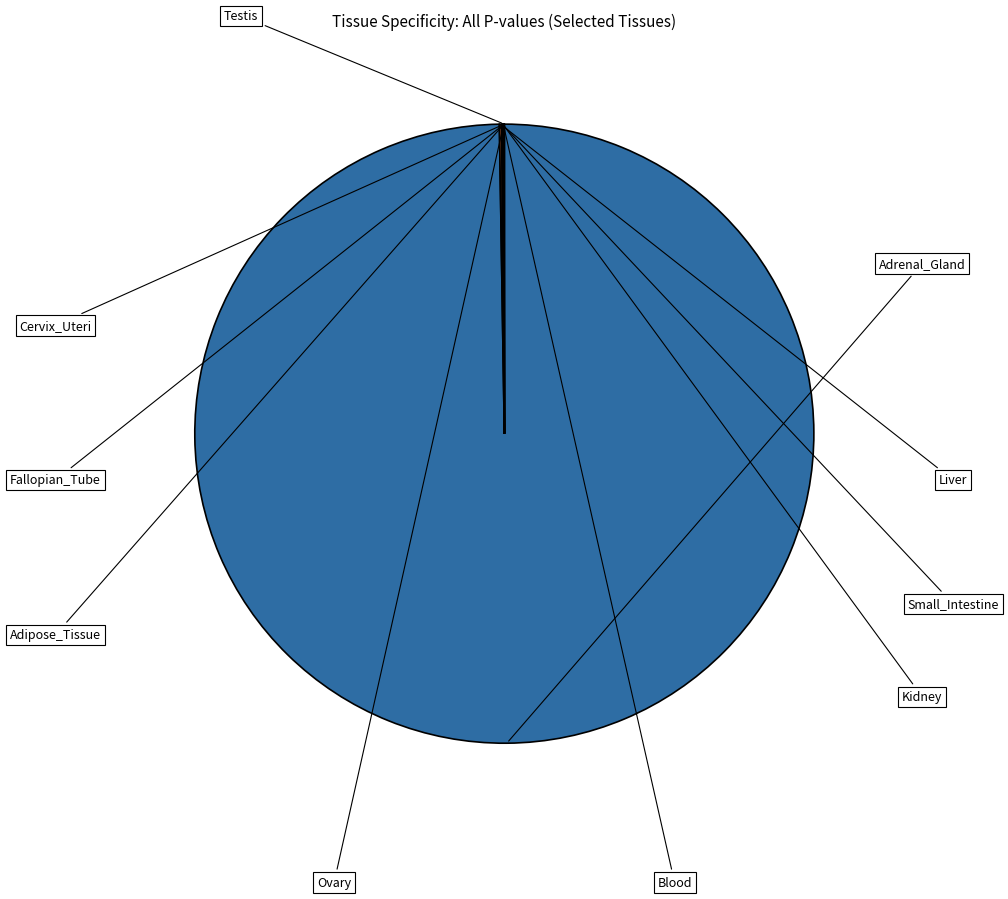

Is there a majority slice in this chart?

Yes